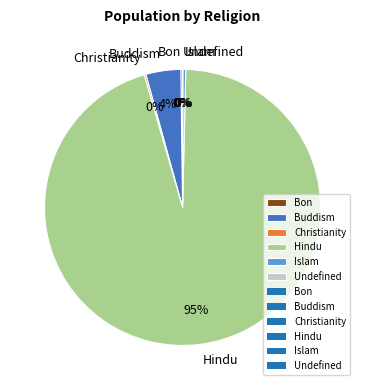

To the nearest percent, what is the average slice percentage?

17%